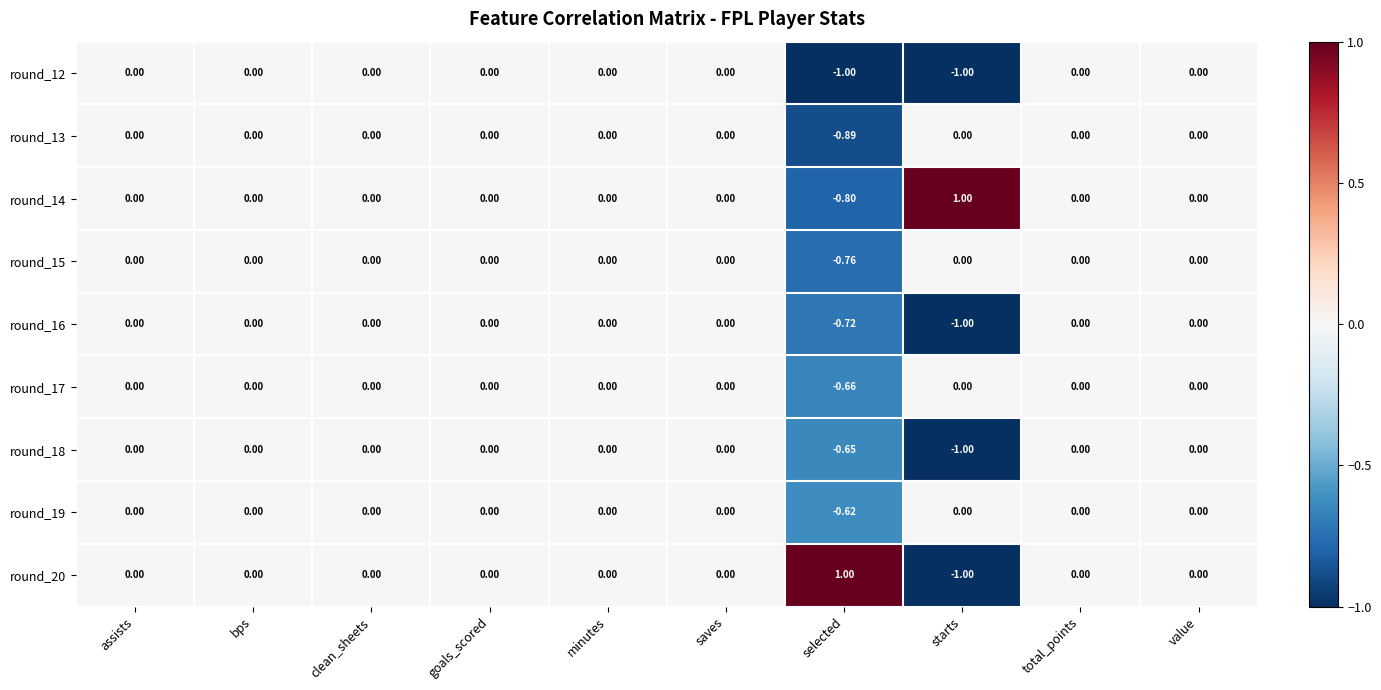

At which label does round_18 reach its minimum?

starts